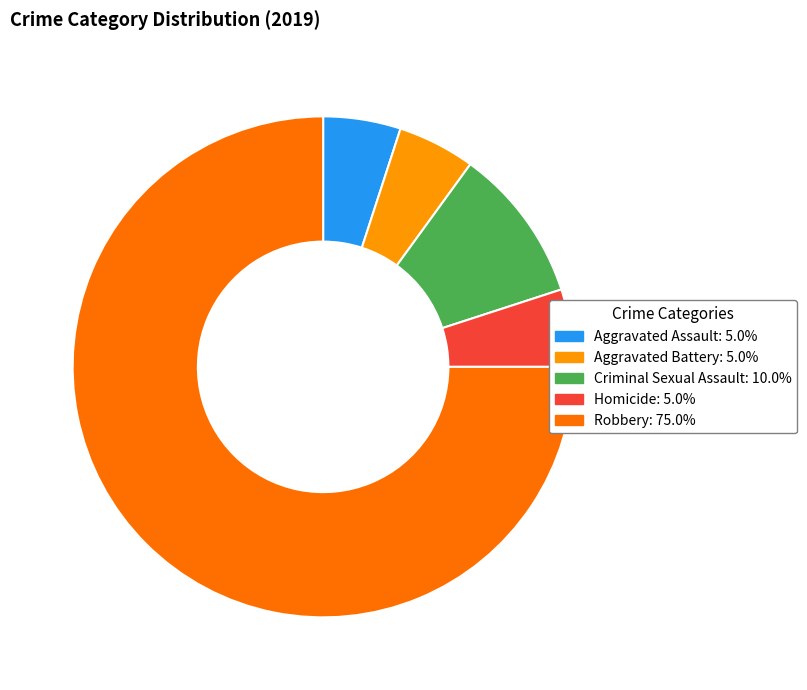

Which slice represents more than half of the pie?

Robbery